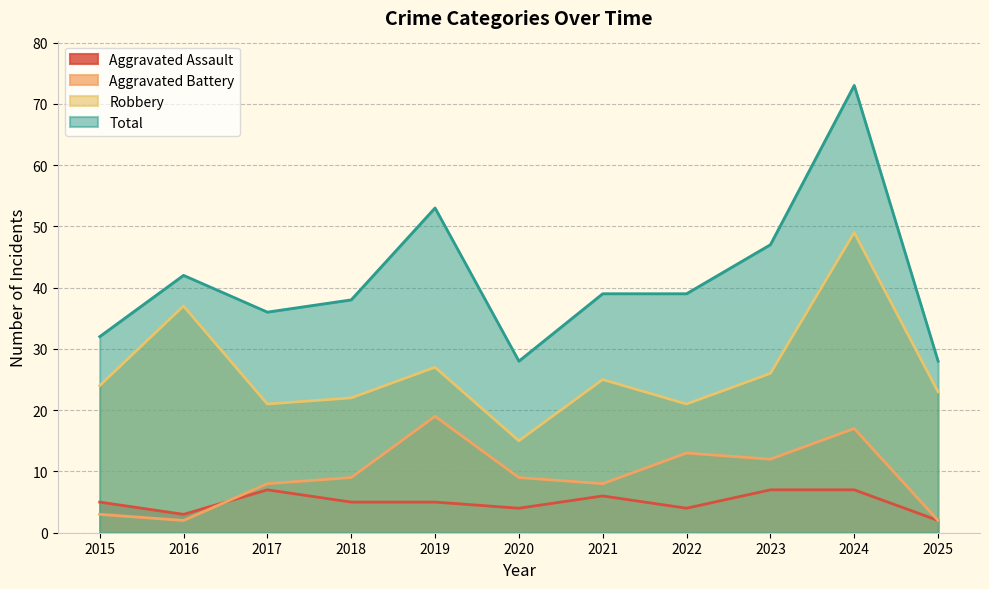

Between 2023 and 2022, which is larger?

2023